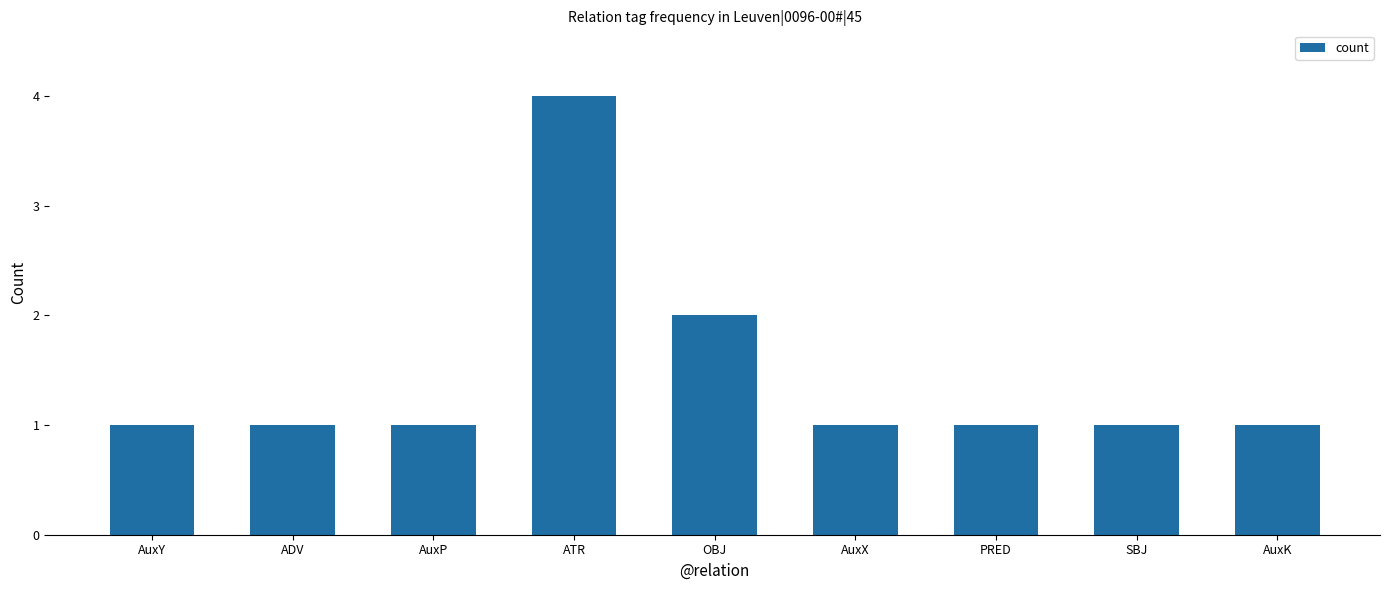

What position from the left is AuxX?

6